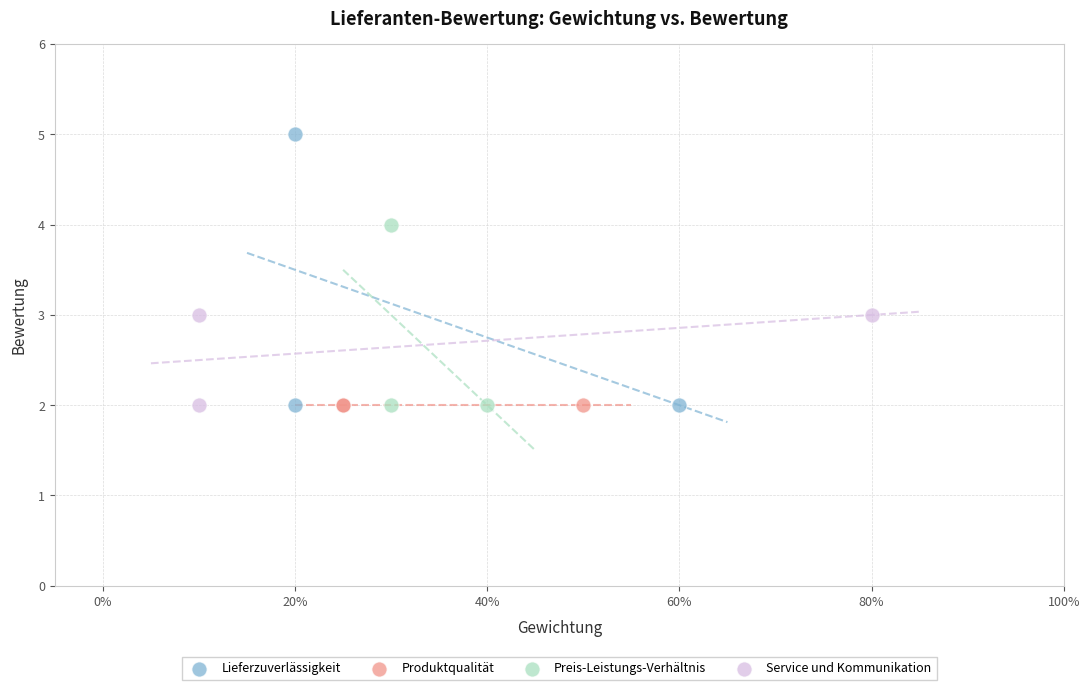

Which series reaches the maximum Y coordinate?

Lieferzuverlässigkeit